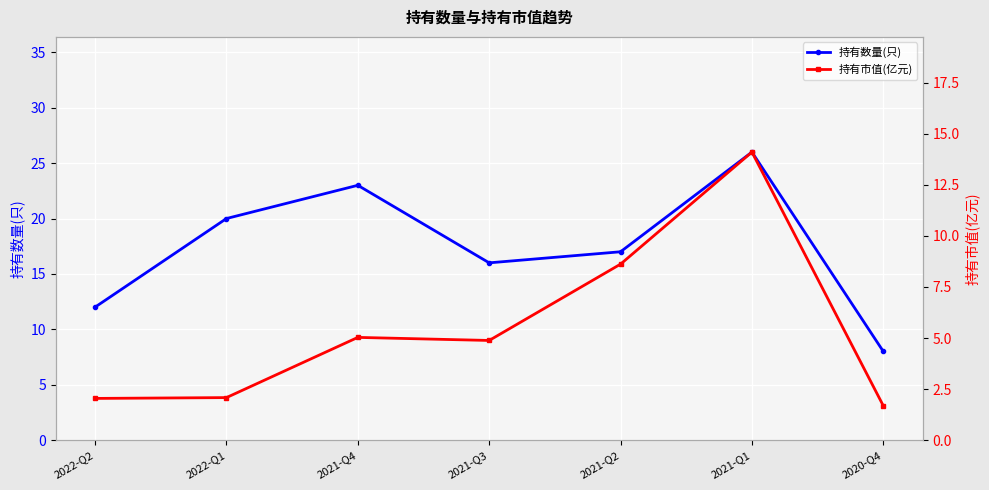

Which series changed the most between 2022-Q1 and 2021-Q1?

持有市值(亿元)